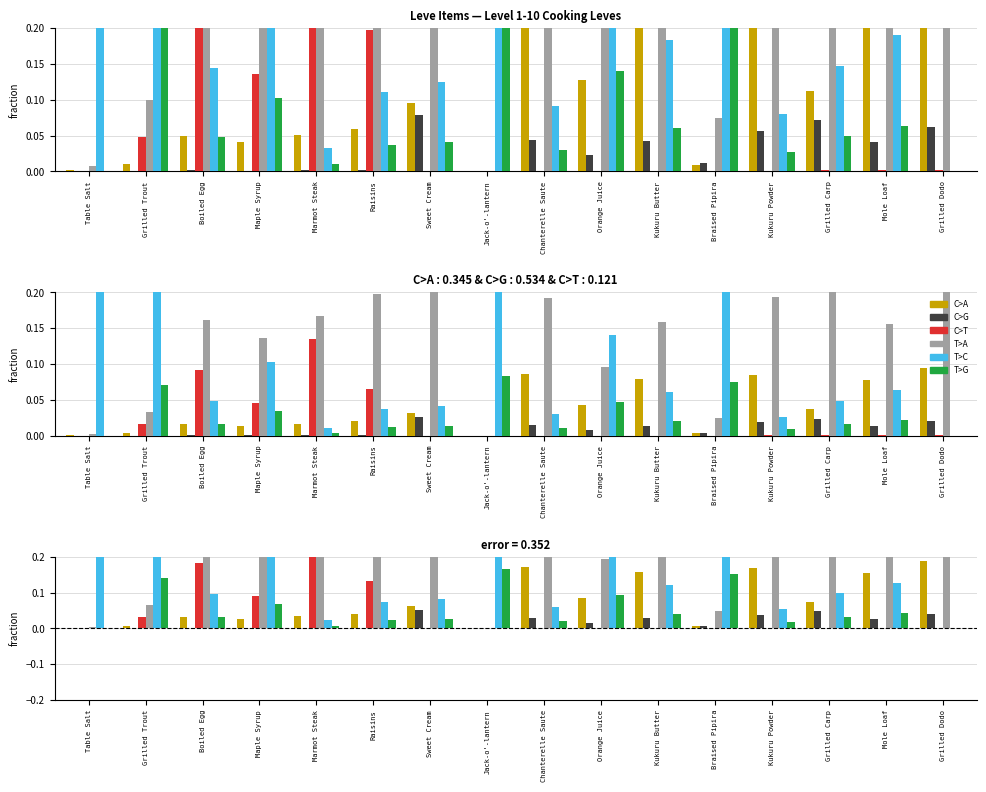

What is the average value of the T>A series?

0.3